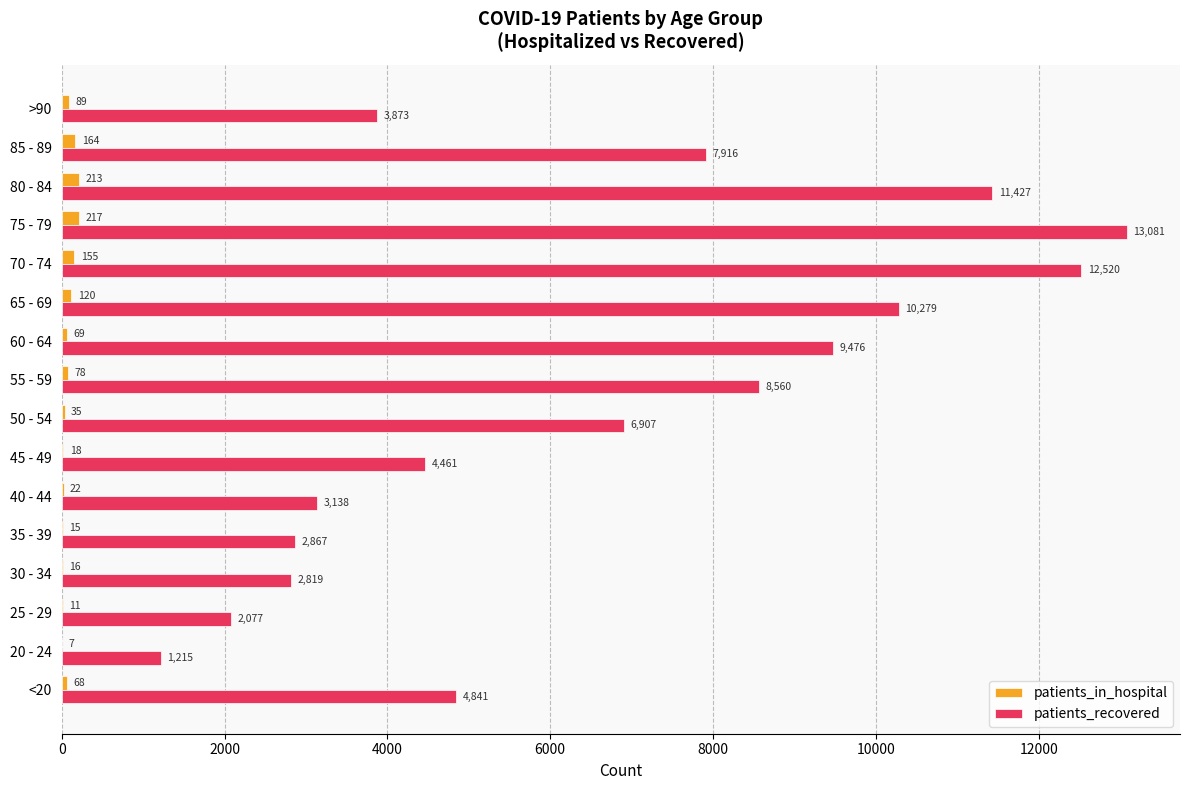

At which category is the sum across all series the highest?

75 - 79